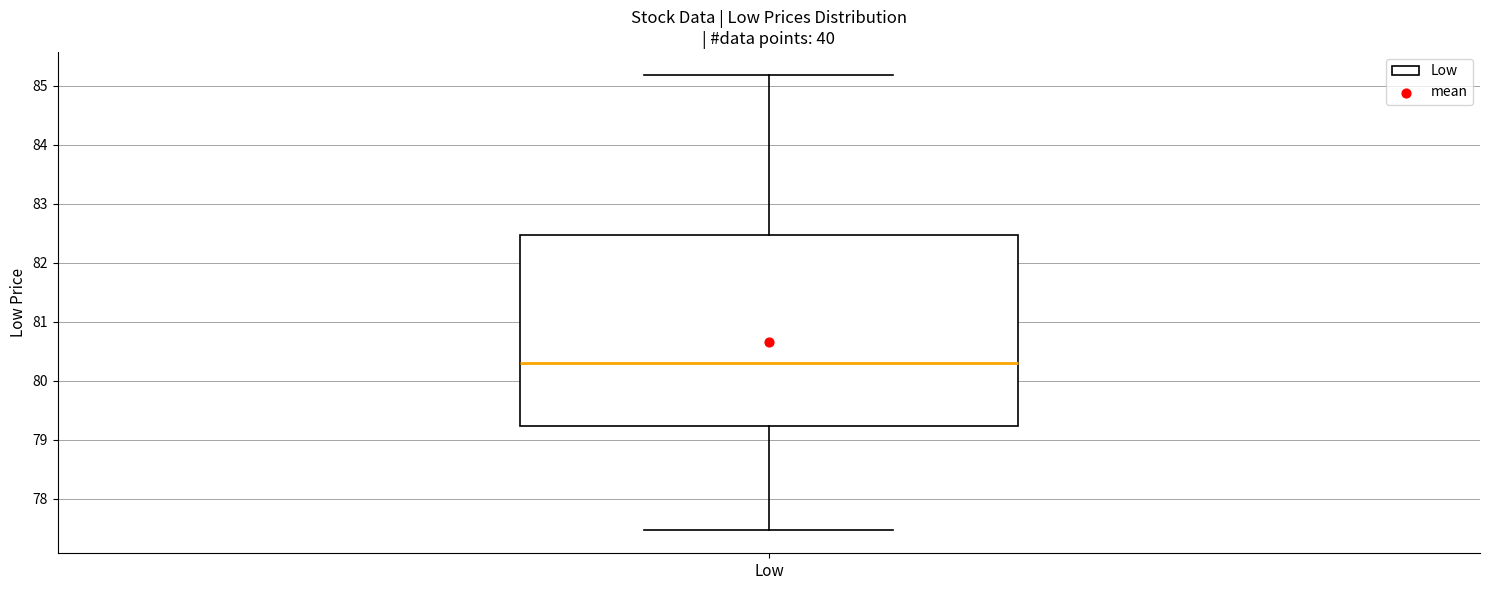

Read this box plot against the y-axis: the position of the median line, the range covered by the box, and the ends of both whiskers. The values are not printed on the chart, so give them approximately, as read against the axis.

median 80.3, box 79.2 to 82.5, whiskers 77.5 to 85.2